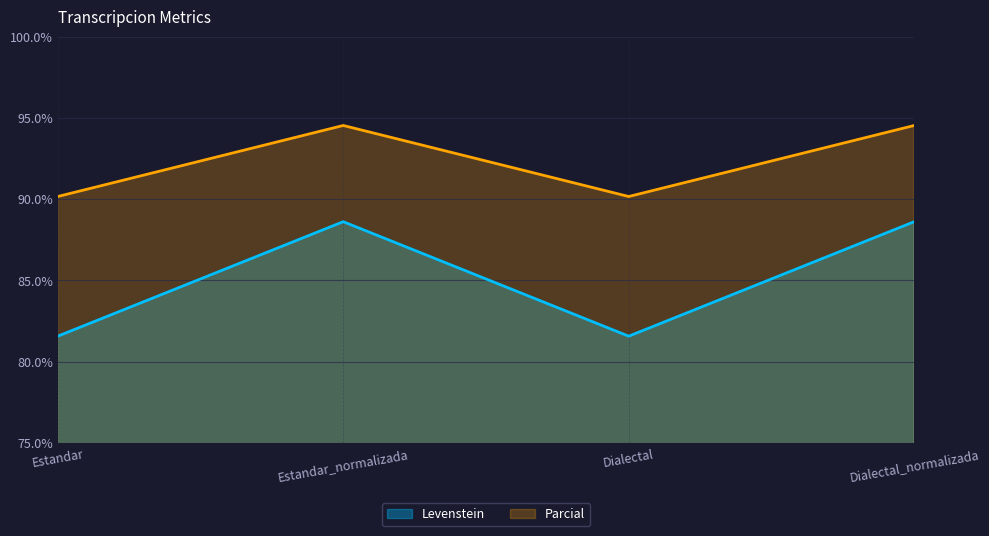

What is the greatest value displayed?

94.5